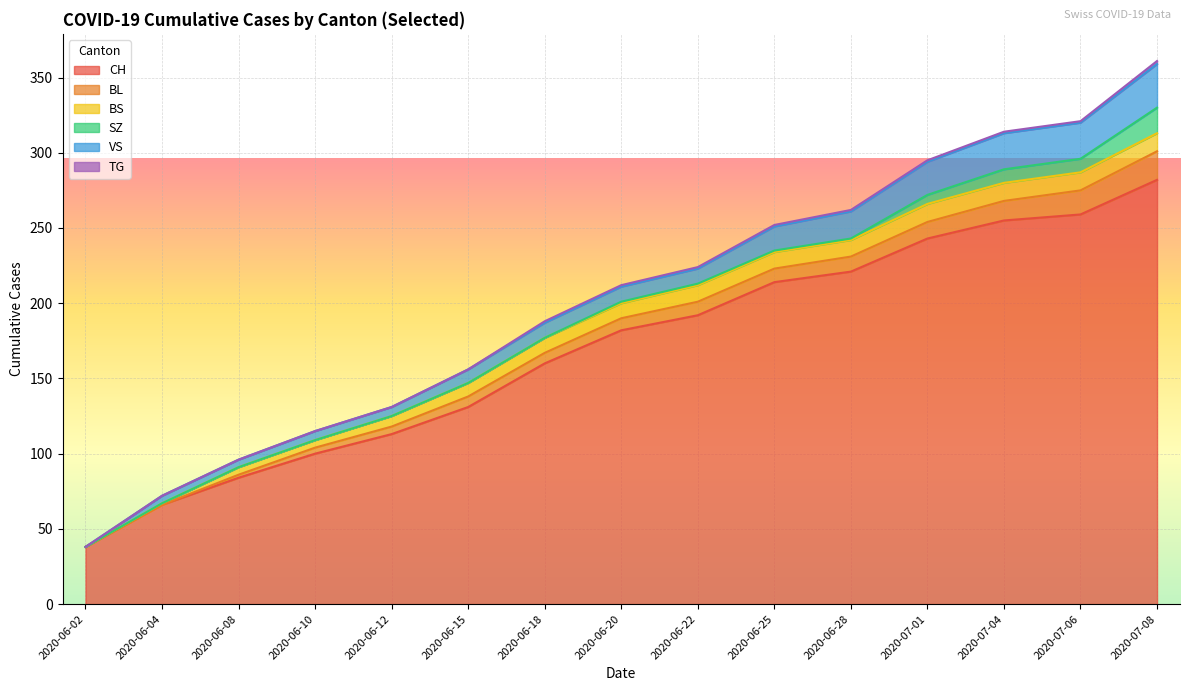

List the labels in order of SZ value, largest first.

2020-07-08, 2020-07-04, 2020-07-06, 2020-07-01, 2020-06-20, 2020-06-22, 2020-06-25, 2020-06-28, 2020-06-02, 2020-06-04, 2020-06-08, 2020-06-10, 2020-06-12, 2020-06-15, 2020-06-18